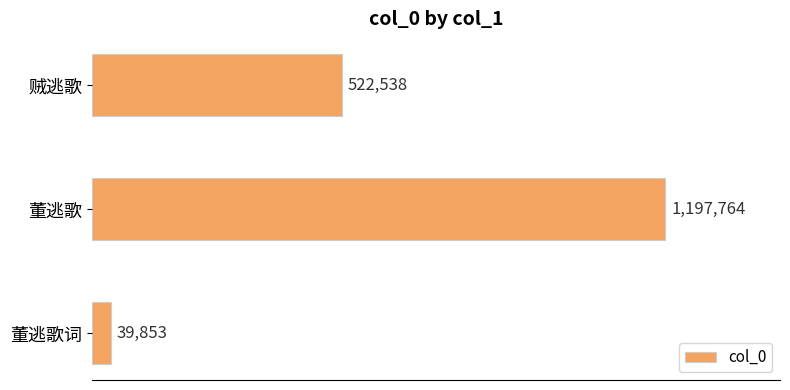

Are the bars horizontal?

Yes